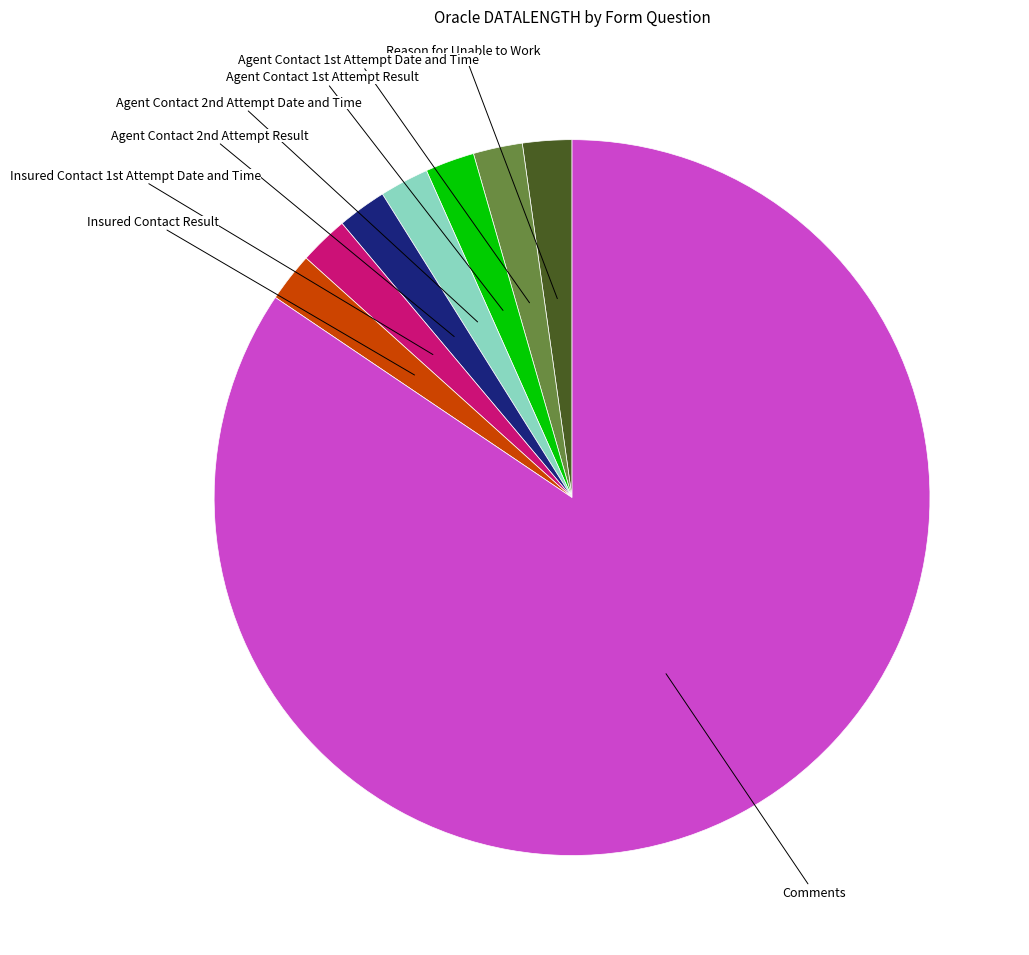

Which category has the biggest portion of the pie?

Comments